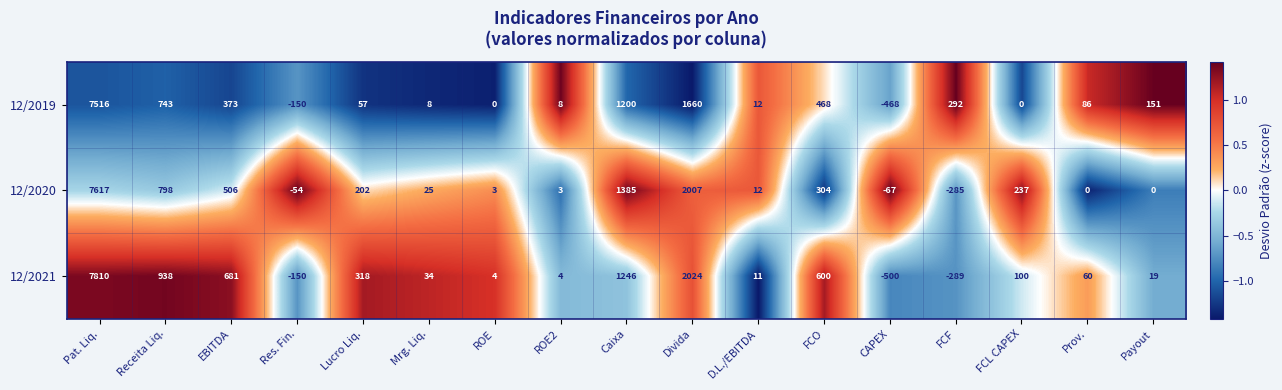

The value of 12/2021 at D.L./EBITDA is 15. True or false?

False